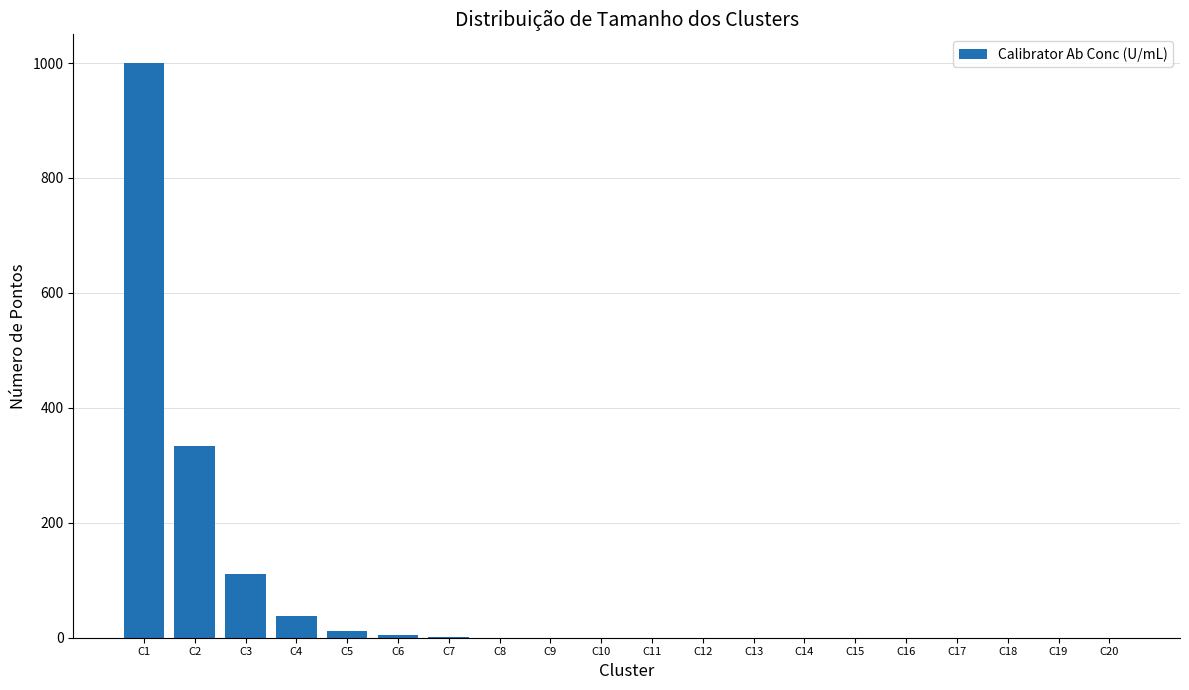

How many series are shown in this chart?

1